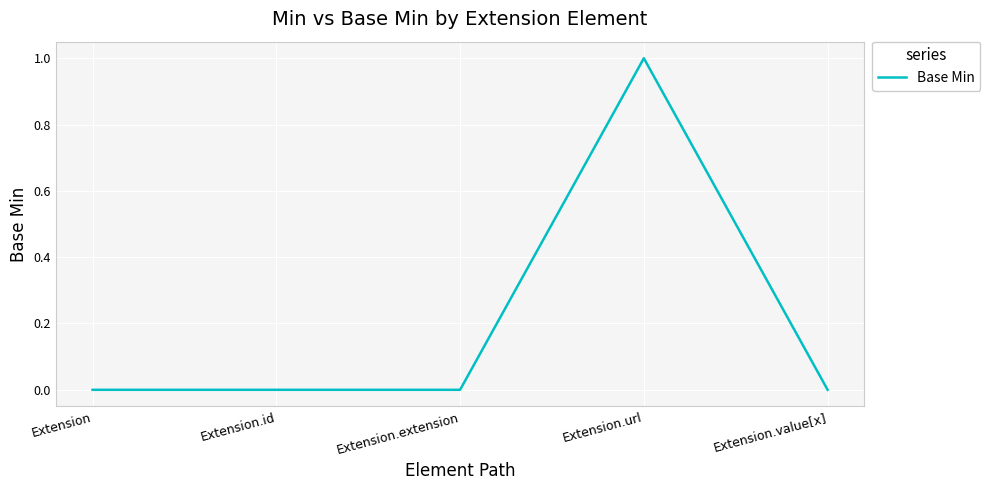

True or false: the data has more than 0 interior local peaks.

True